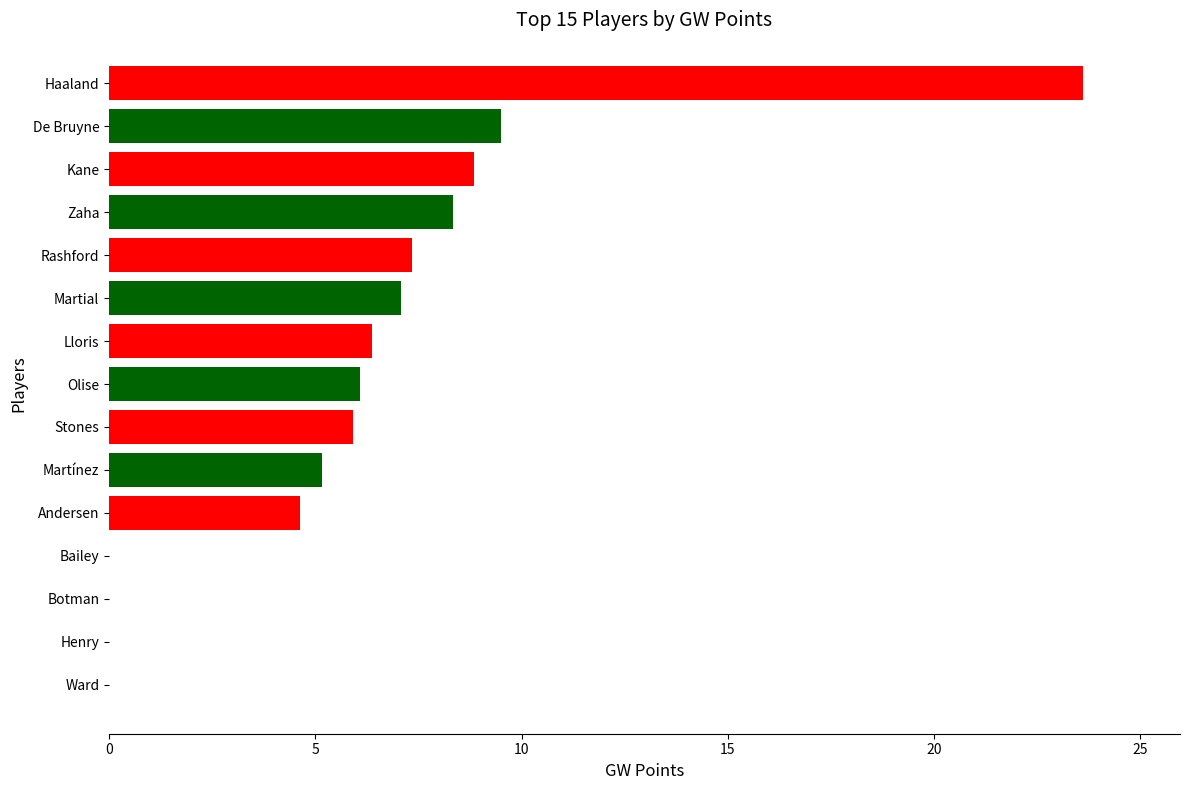

How many series are shown in this chart?

1